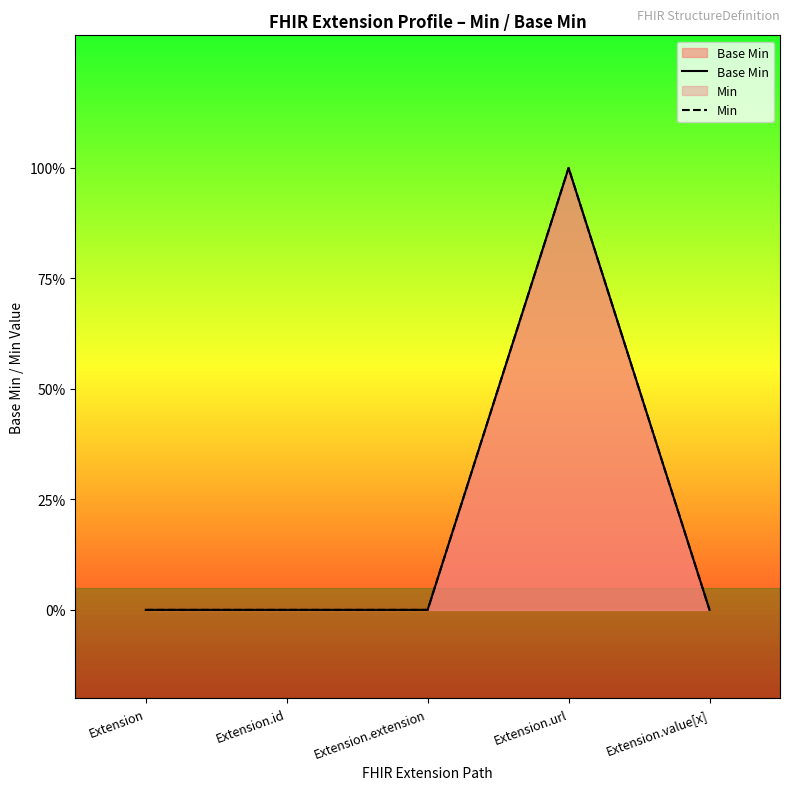

Reading left to right, list all the values displayed in this chart.

Base Min: 0	0	0	1	0
Min: 0	0	0	1	0